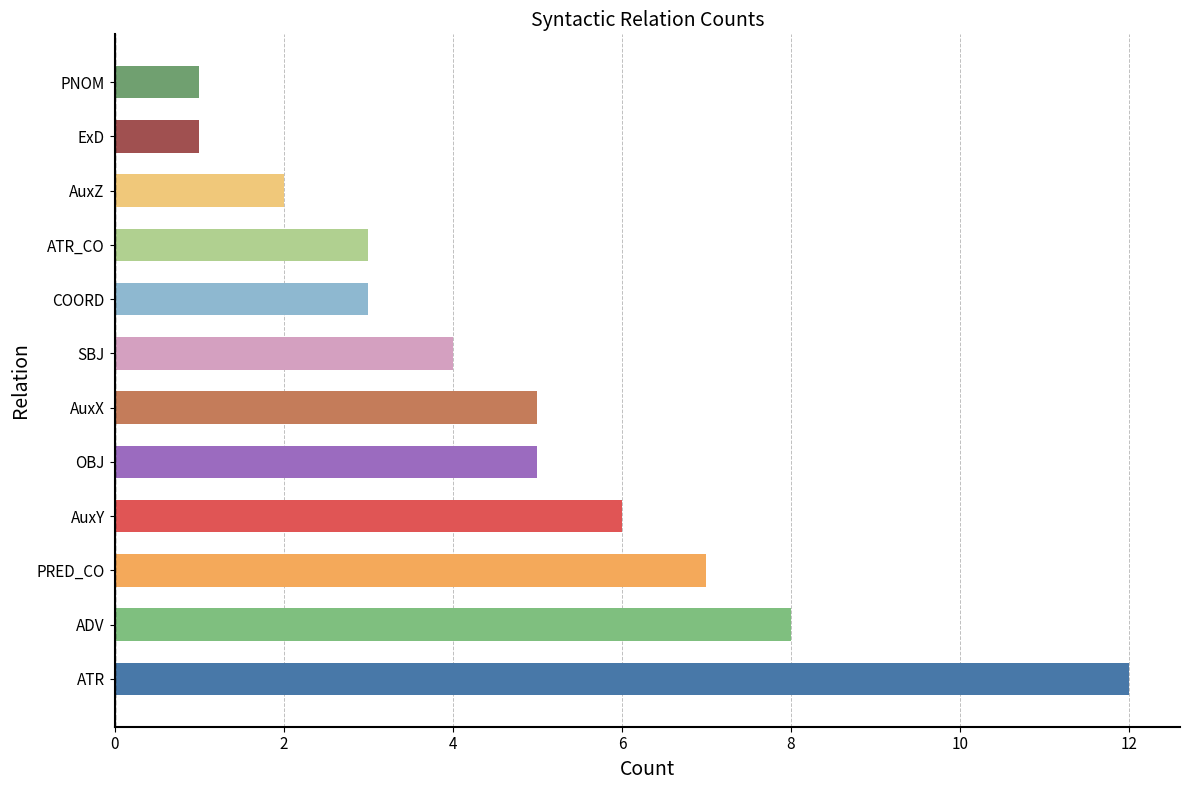

The chart shows a value of 12 at ATR. True or false?

True